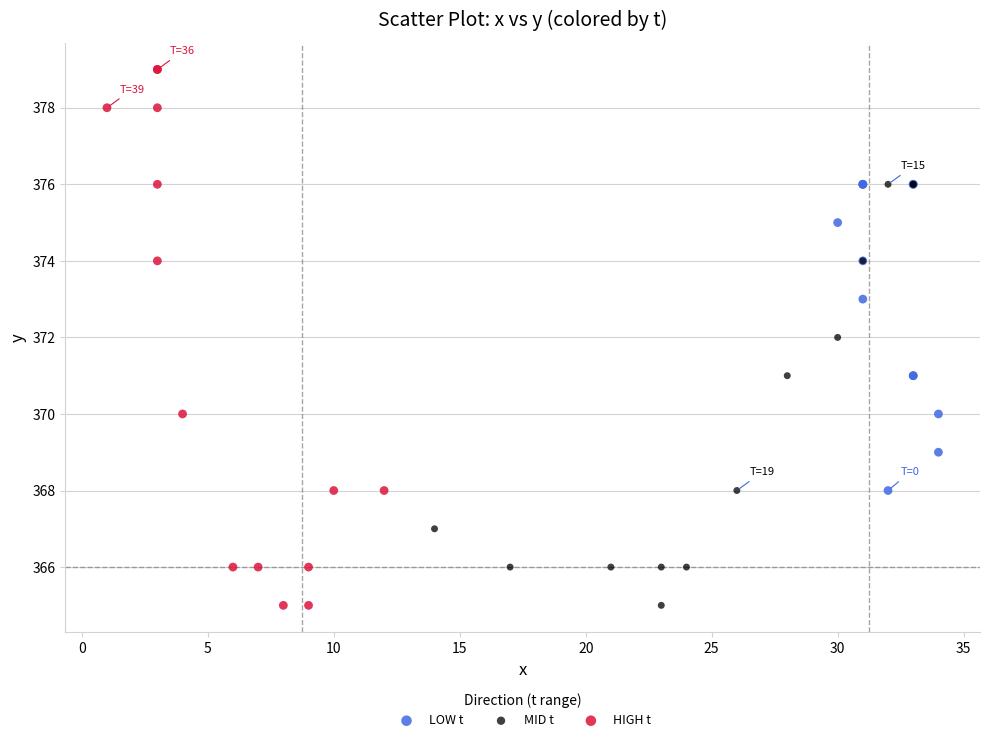

Which series has the largest Y range (max minus min)?

HIGH t